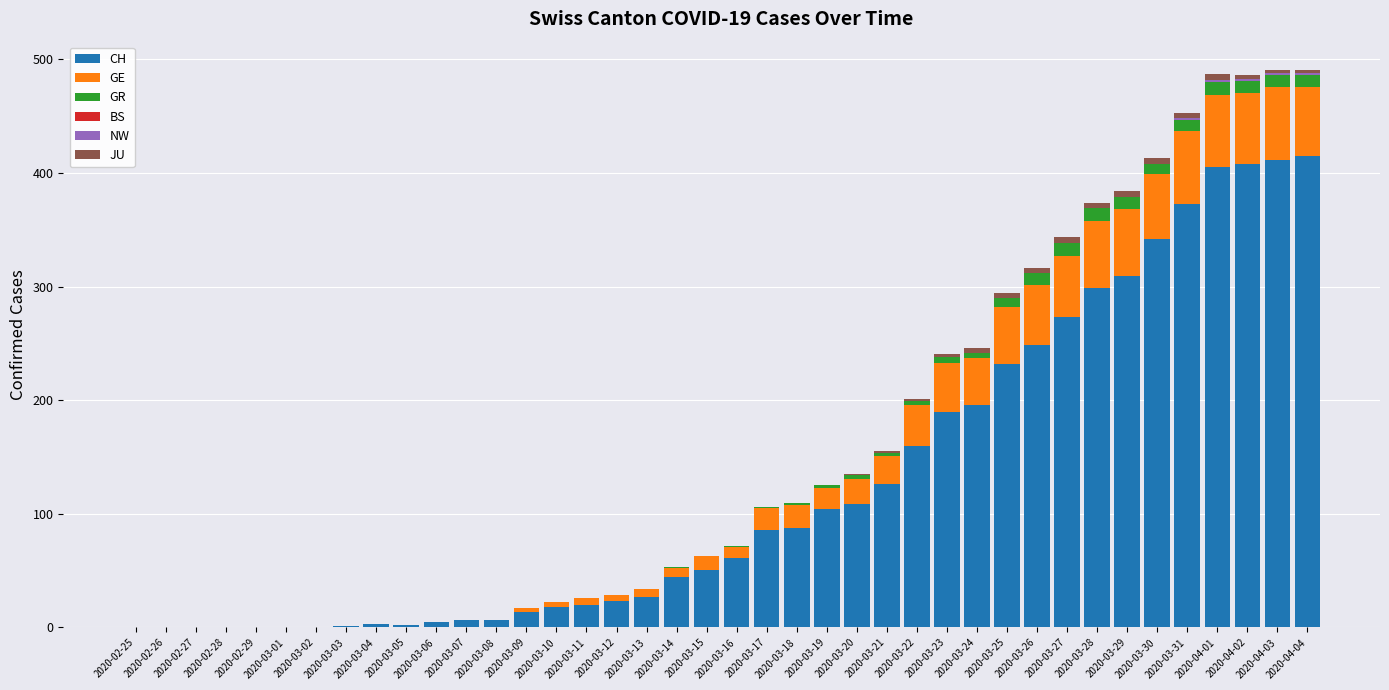

Are the bars grouped side by side (vs. stacked)?

No